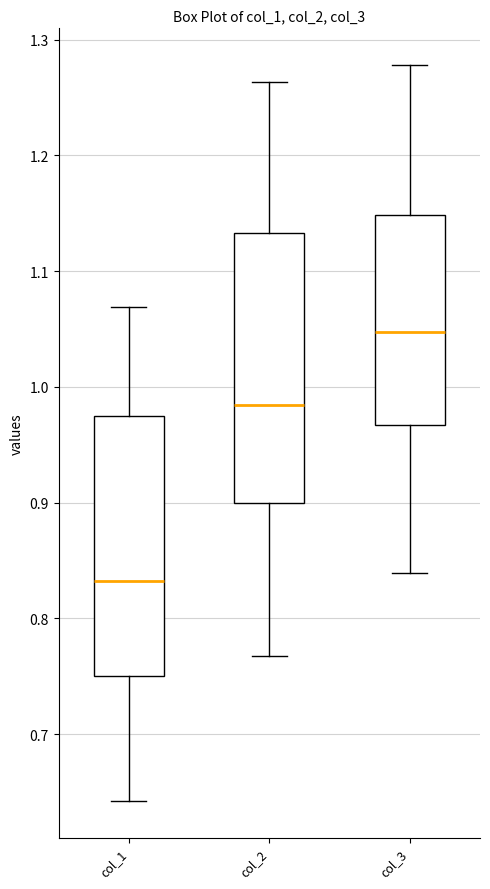

Where is the lower edge of the box for col_1 on the y-axis? The values are not printed on the chart, so give them approximately, as read against the axis.

0.75